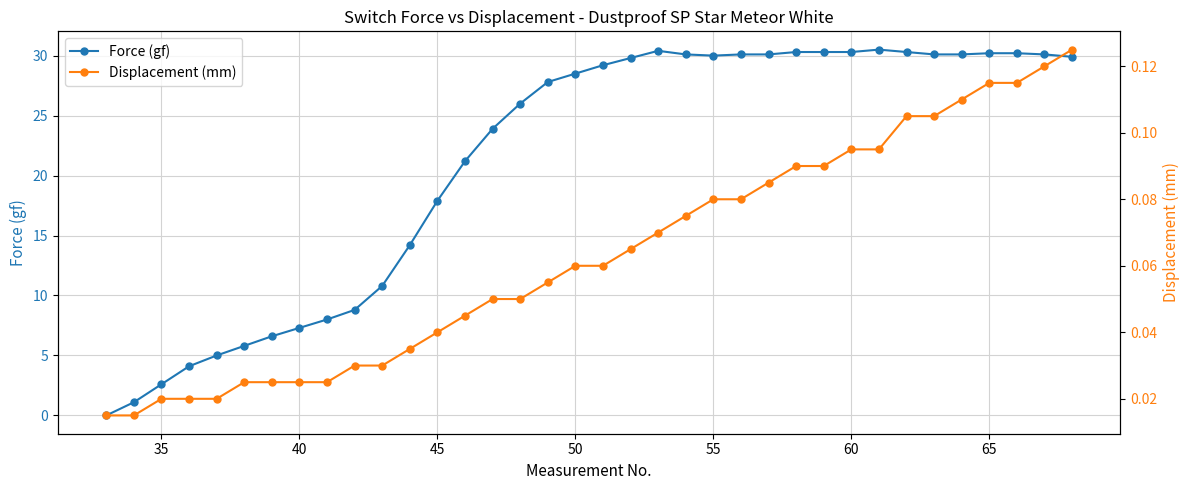

How many series are shown in this chart?

2